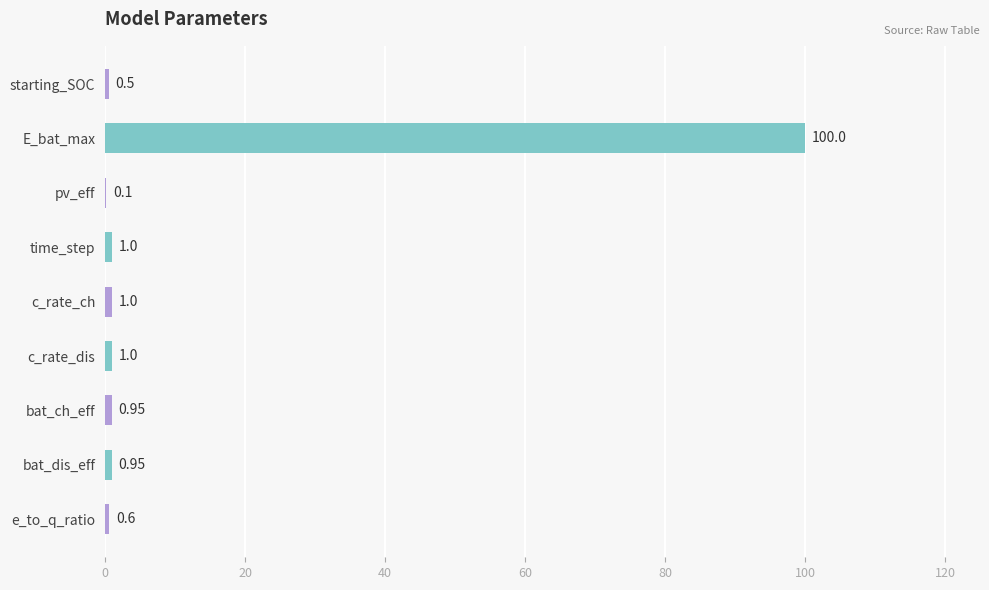

What is the average value?

11.8